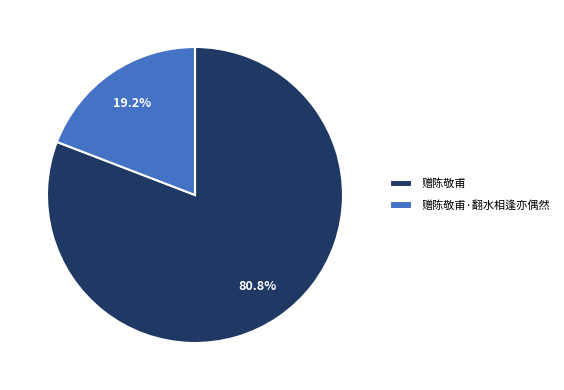

Is there any slice that represents more than half of the pie?

Yes